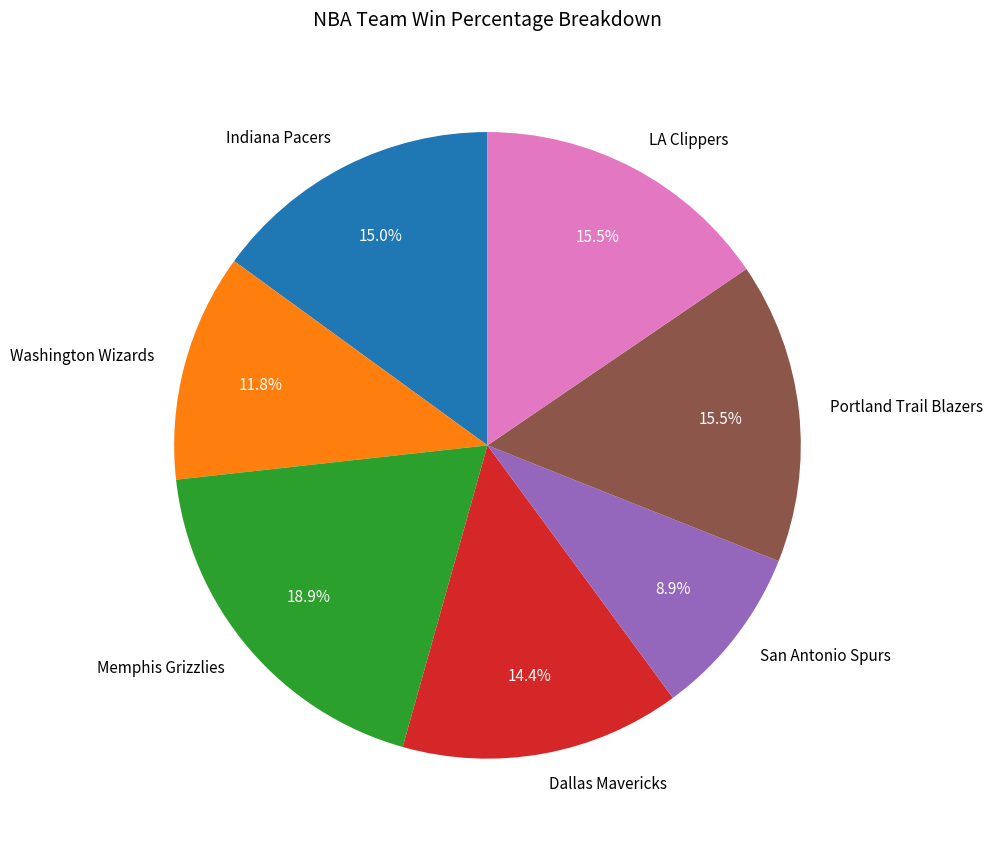

To the nearest percent, what is the difference between the largest and smallest slice percentages?

10%